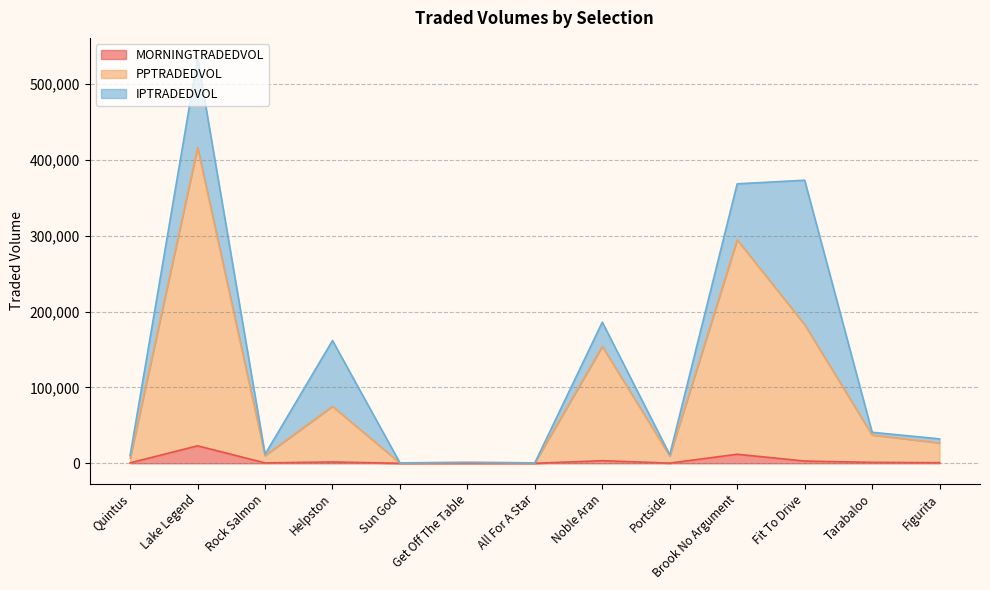

What are all the series names shown in the legend?

MORNINGTRADEDVOL, PPTRADEDVOL, IPTRADEDVOL